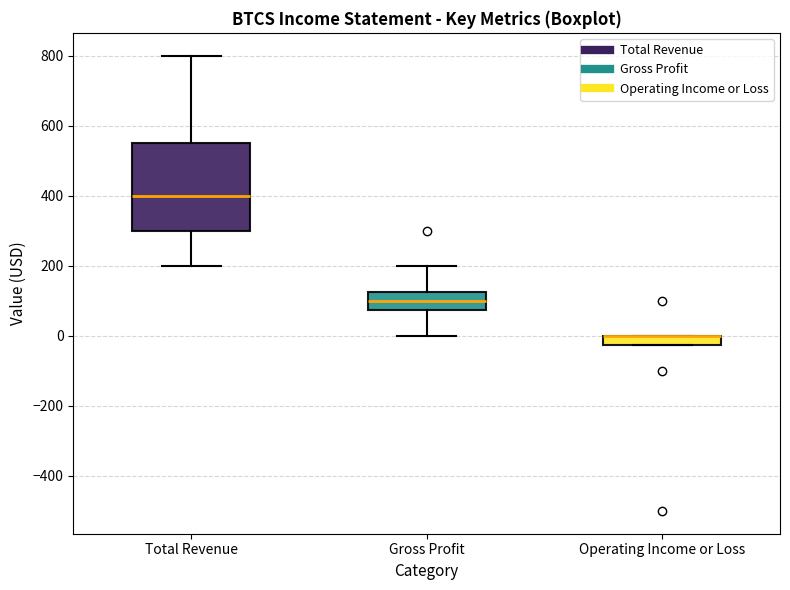

Comparing the boxes themselves (not the whiskers), which one is the tallest?

Total Revenue